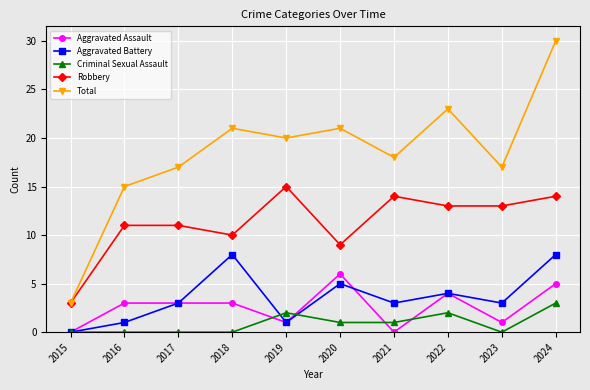

In Aggravated Battery, how many points are lower than both neighbors (excluding endpoints)?

3